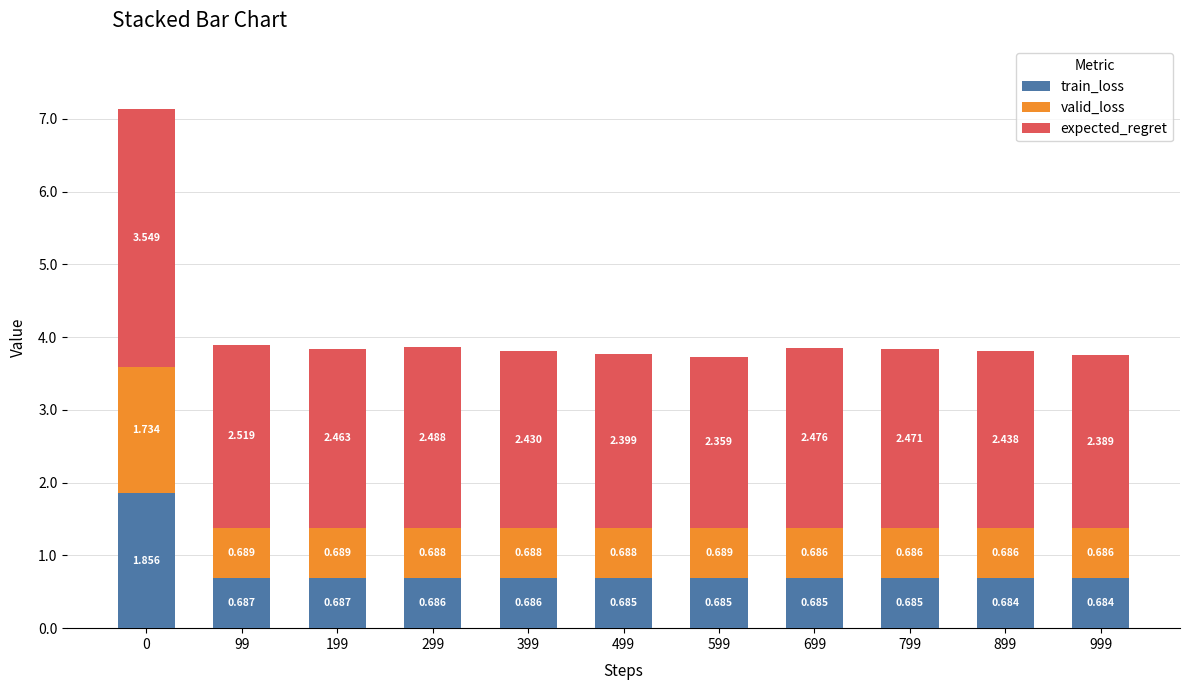

Are the bars horizontal?

No